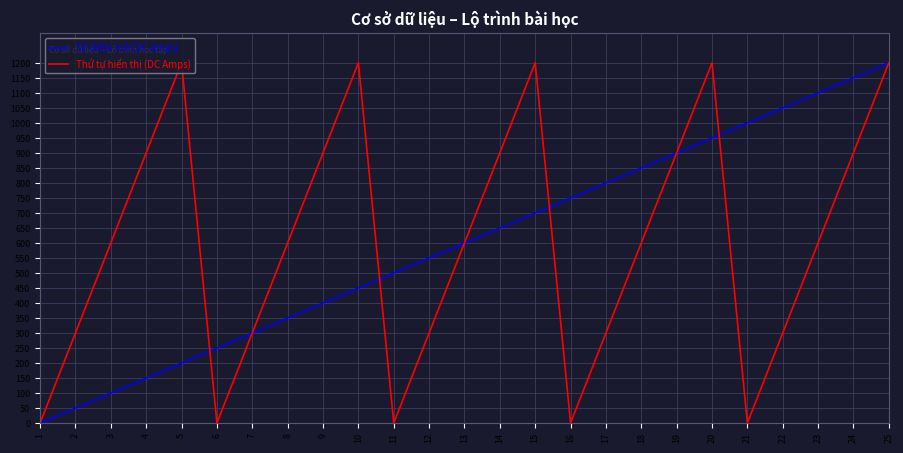

What are all the series names shown in the legend?

Số điểm mở (DC Amps), Thứ tự hiển thị (DC Amps)